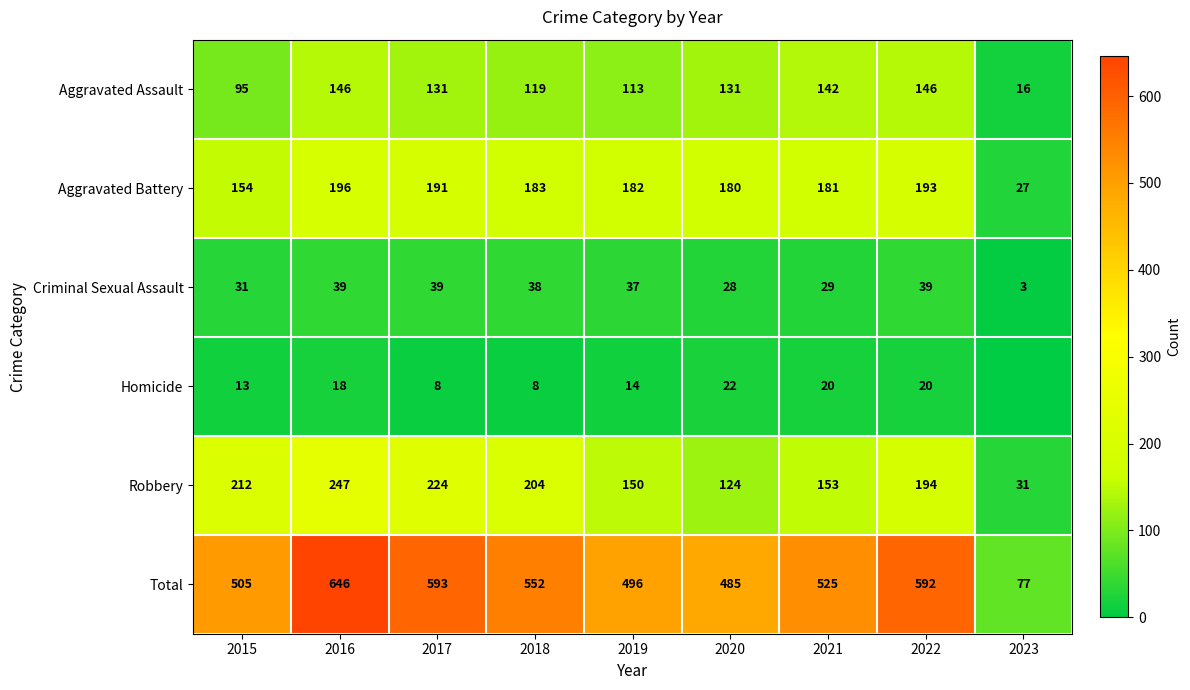

Is the value of Robbery at 2016 greater than the value of Homicide at 2015?

Yes